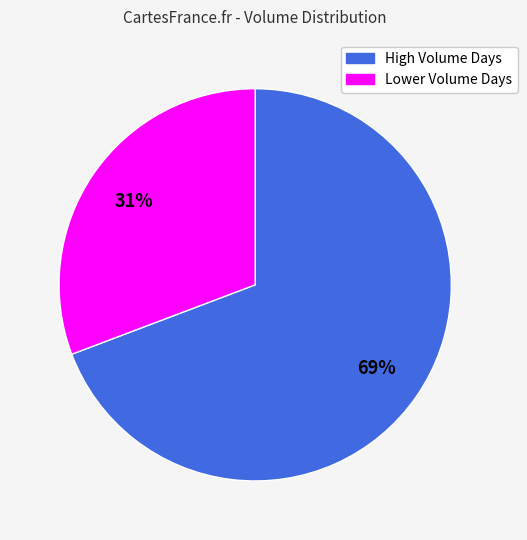

To the nearest percent, what is the difference between the largest and smallest slice percentages?

38%